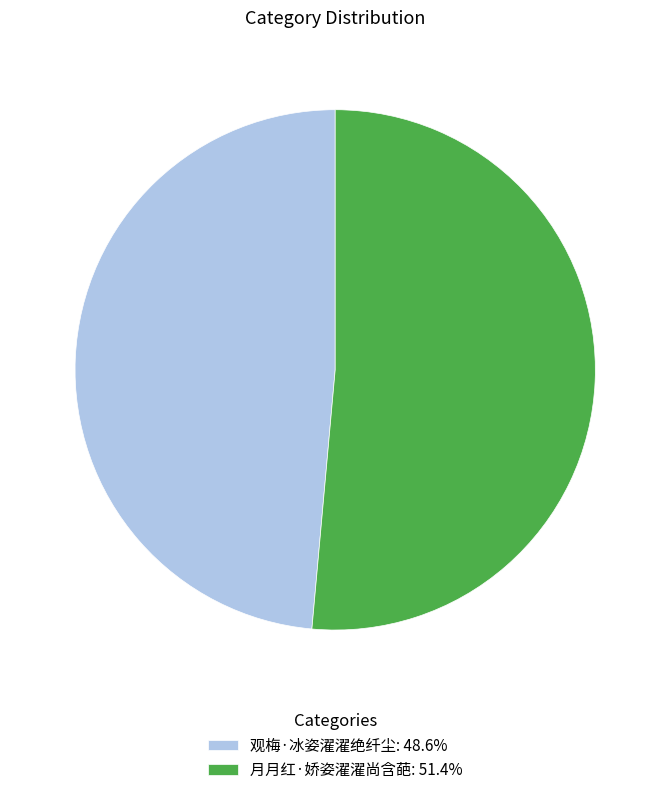

What is the smallest slice in the pie chart?

观梅·冰姿濯濯绝纤尘